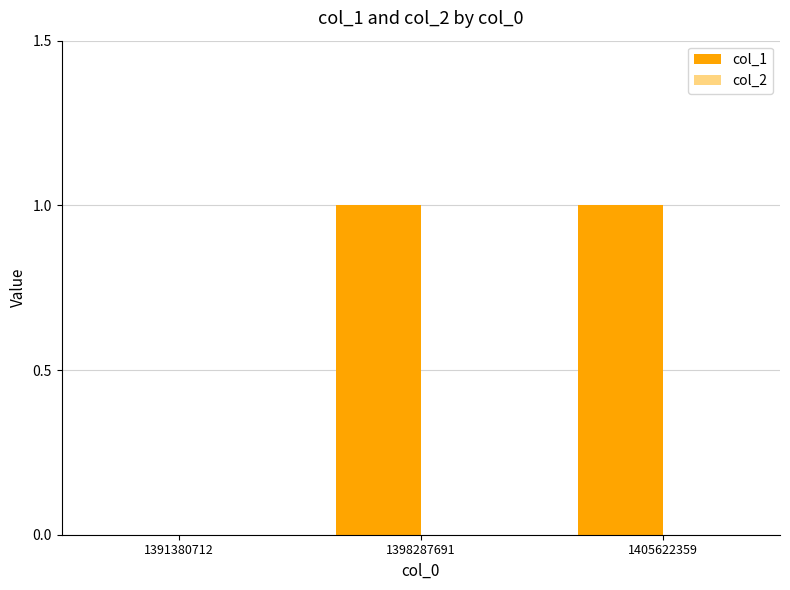

Reading left to right, extract all data points from this chart.

1391380712=0	1398287691=1	1405622359=1